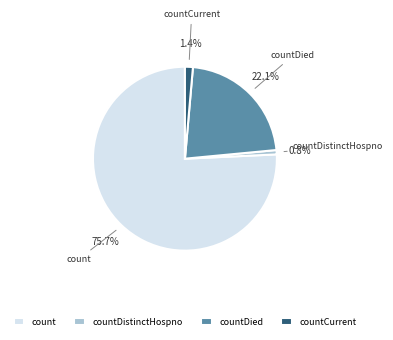

Rank the categories by value from lowest to highest.

countDistinctHospno, countCurrent, countDied, count